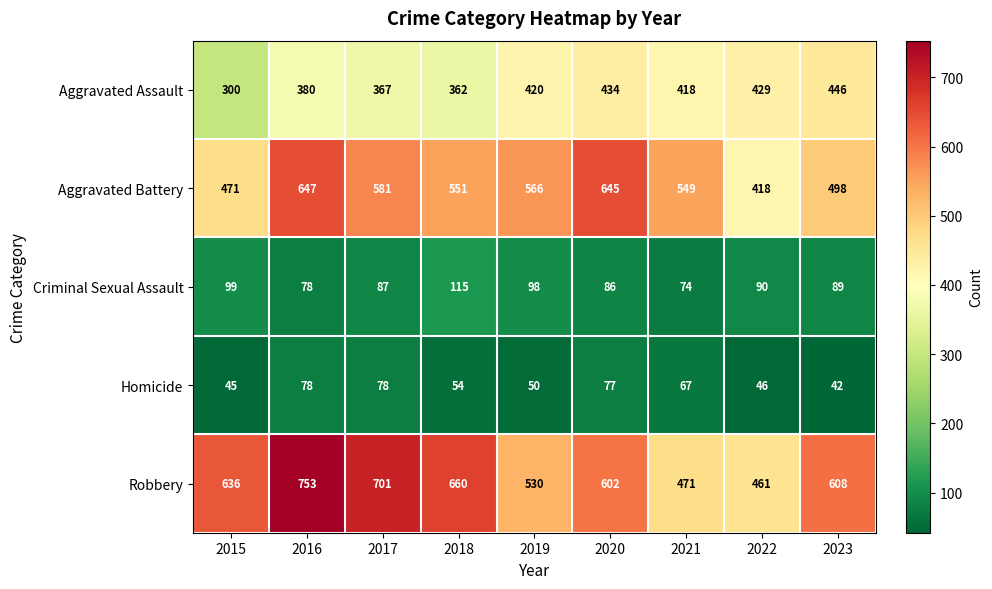

What is the average value of the Robbery series?

602